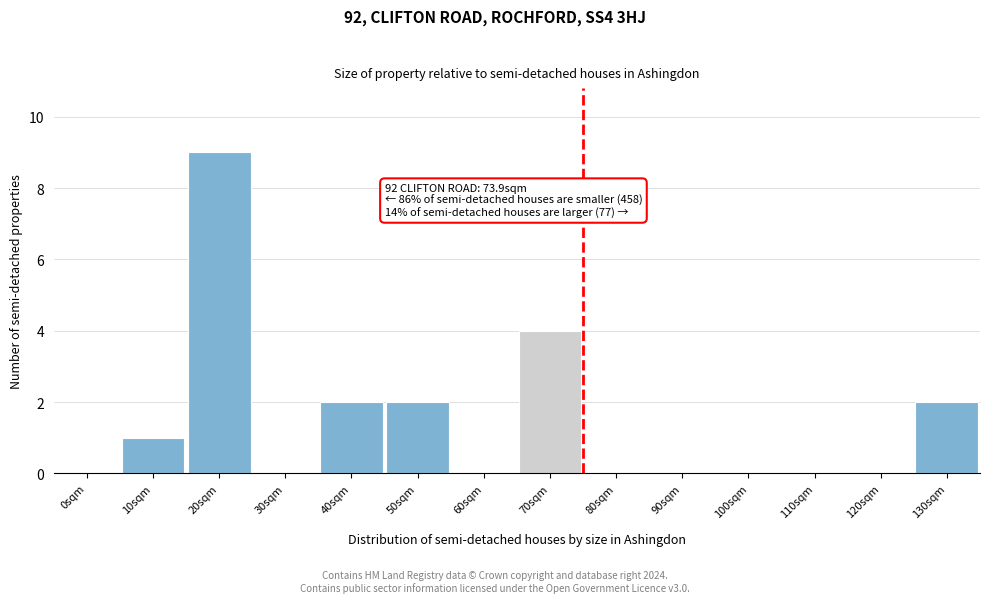

Reading left to right, extract all data points from this chart.

0sqm=0	10sqm=1	20sqm=9	30sqm=0	40sqm=2	50sqm=2	60sqm=0	70sqm=4	80sqm=0	90sqm=0	100sqm=0	110sqm=0	120sqm=0	130sqm=2